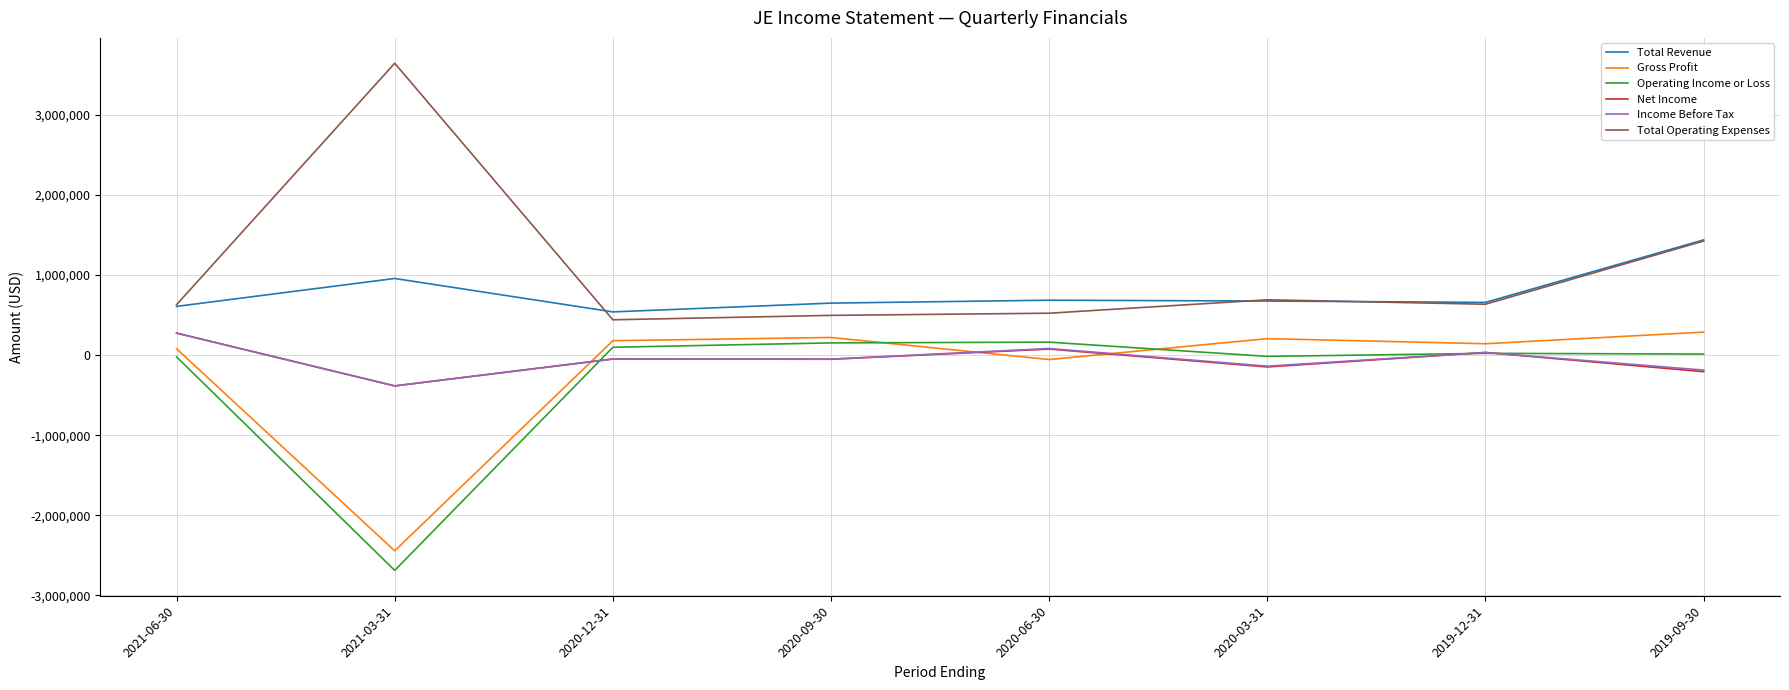

True or false: Net Income has a value of -47500 at 2020-12-31.

True